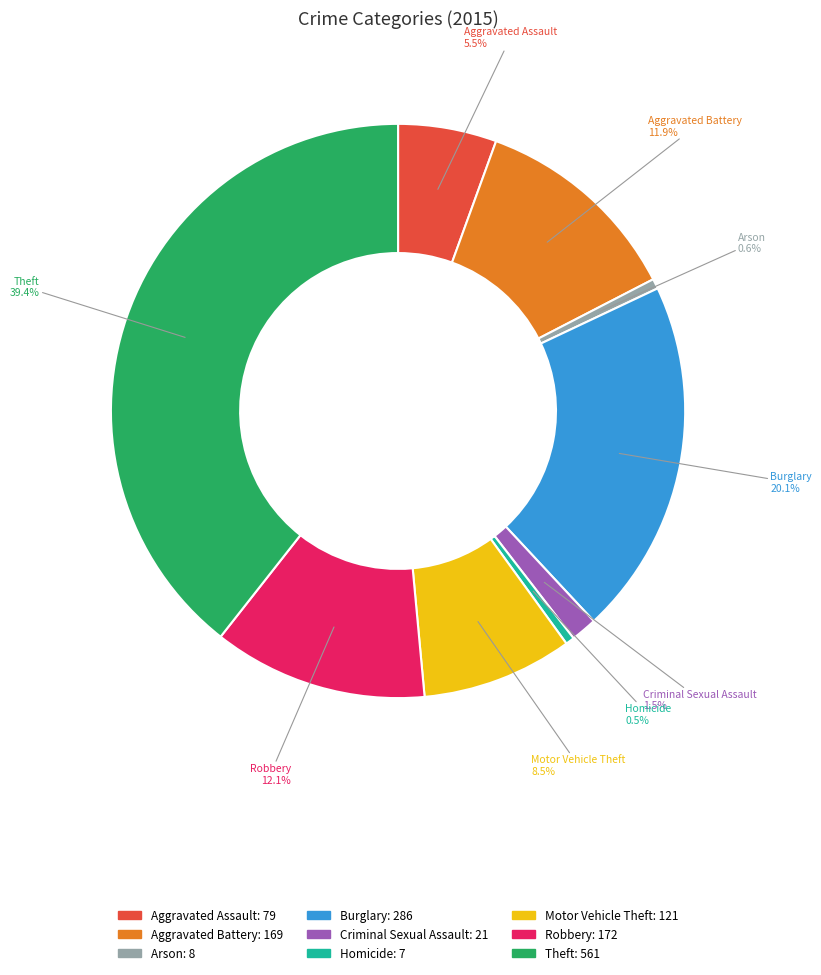

Which slice is the largest?

Theft